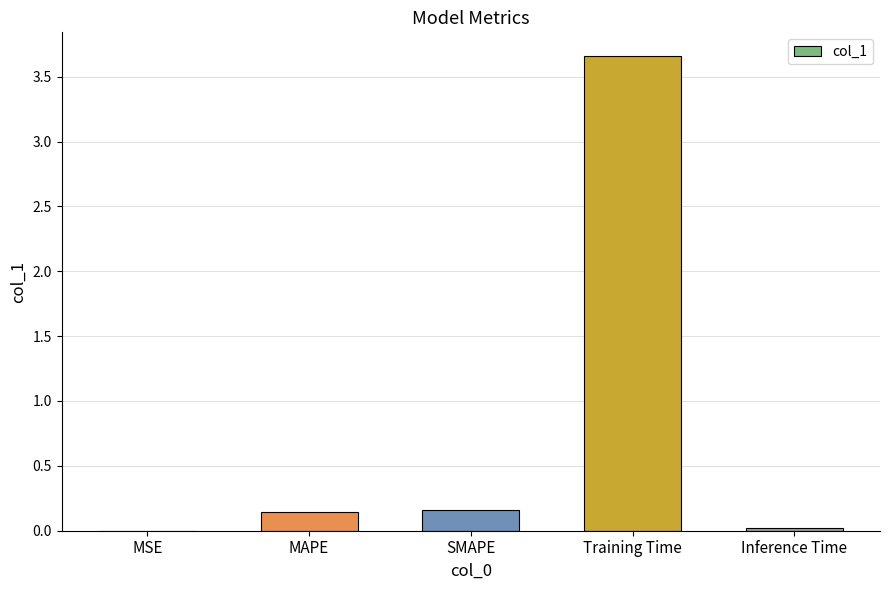

True or false: the data shows 2.5 at Training Time.

False